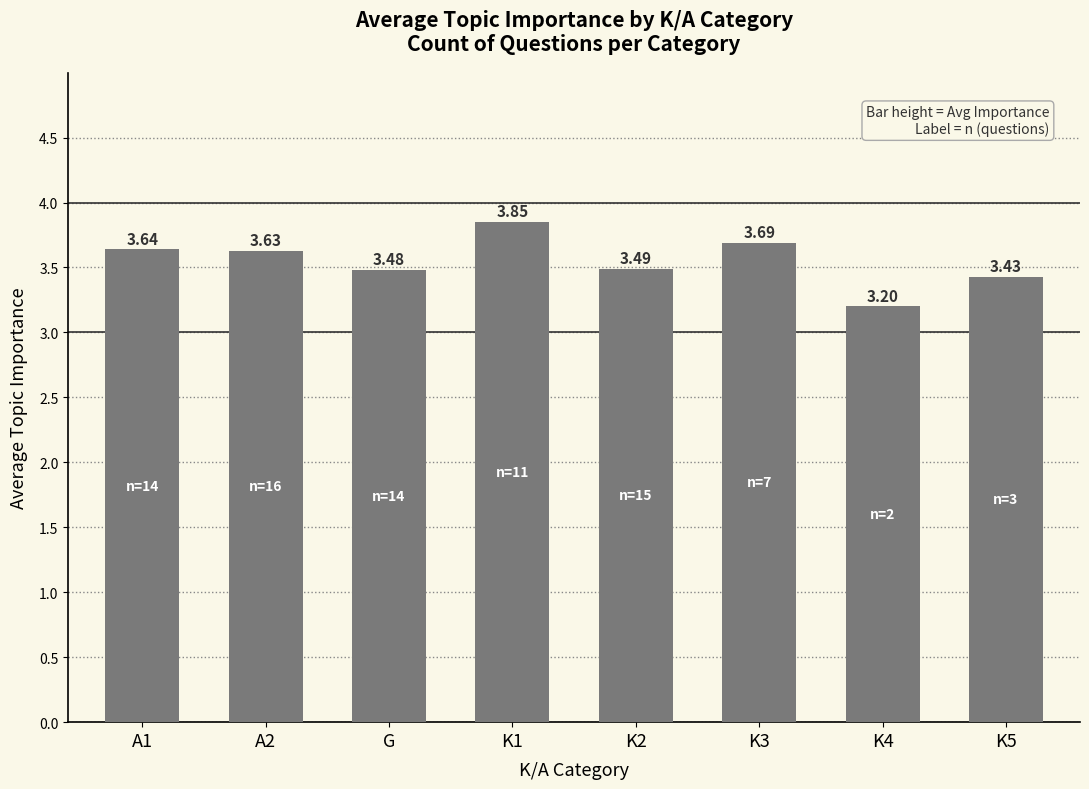

What is the difference between the maximum and second lowest values?

0.4